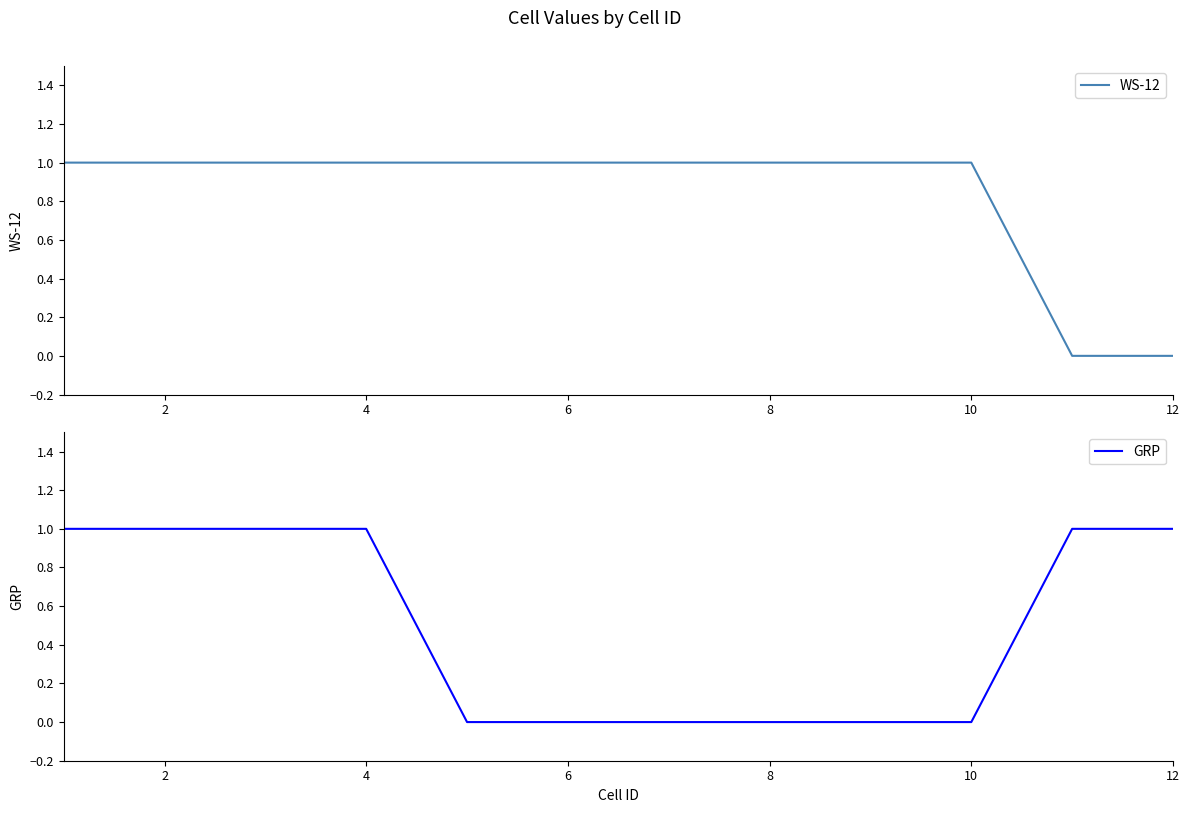

How many series are shown in this chart?

2